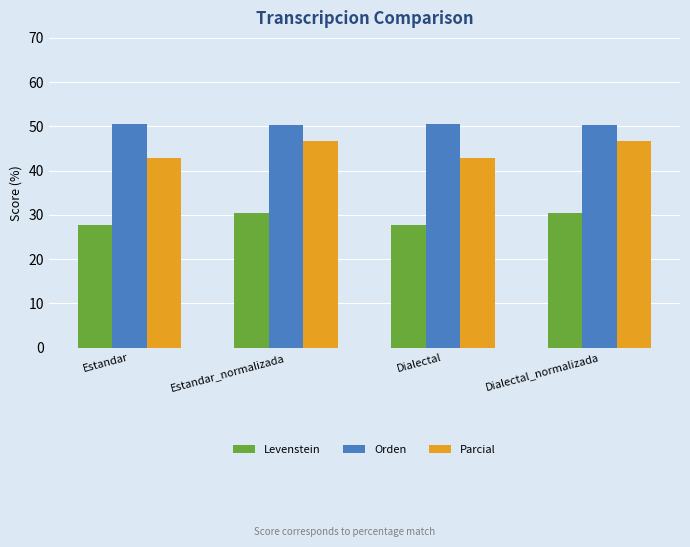

Rank the series by their average value, from highest to lowest.

Orden, Parcial, Levenstein